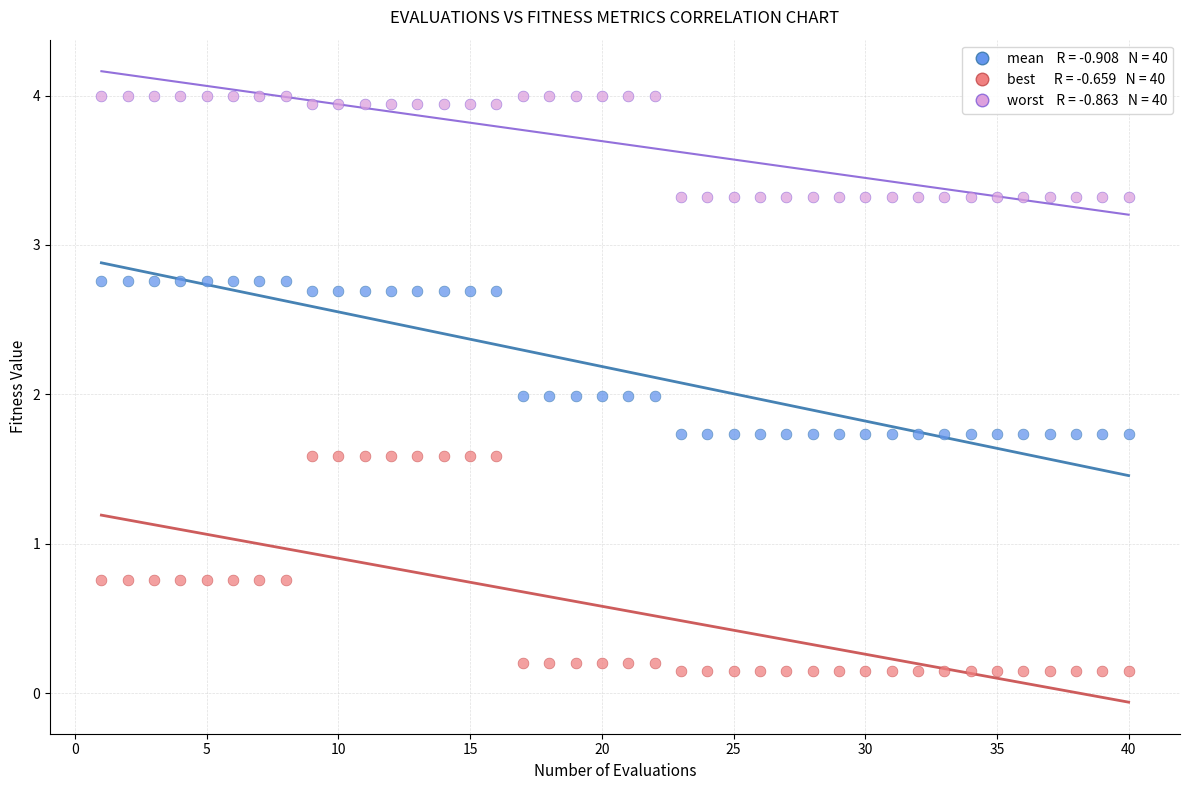

Across all data points, what is the range of X values (max minus min)?

39.0